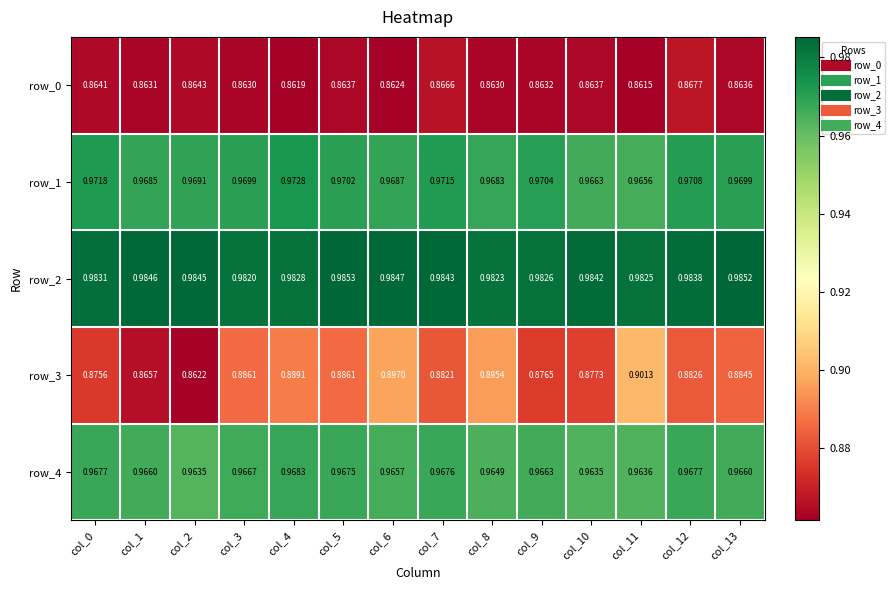

Which label corresponds to the largest value in the chart?

col_5